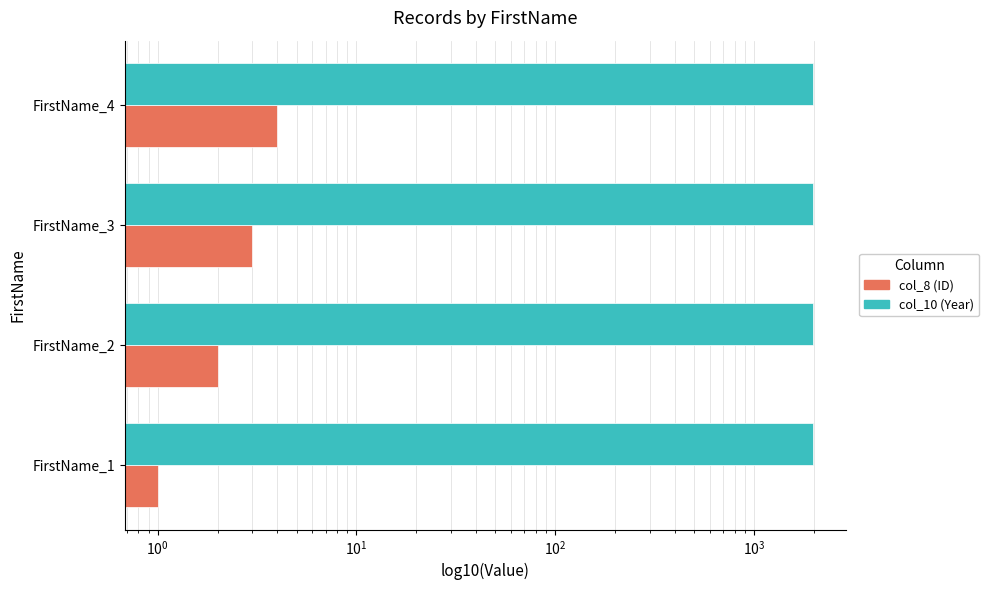

Between FirstName_3 and FirstName_4, which is larger?

FirstName_4